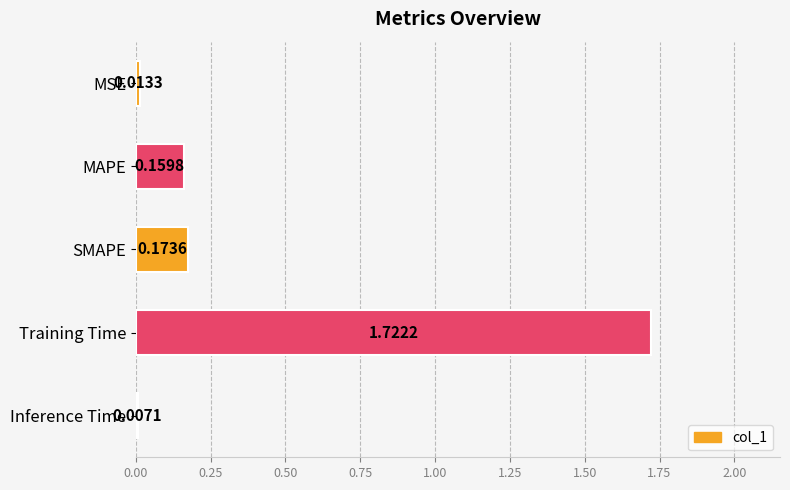

How many bars are there in total?

5